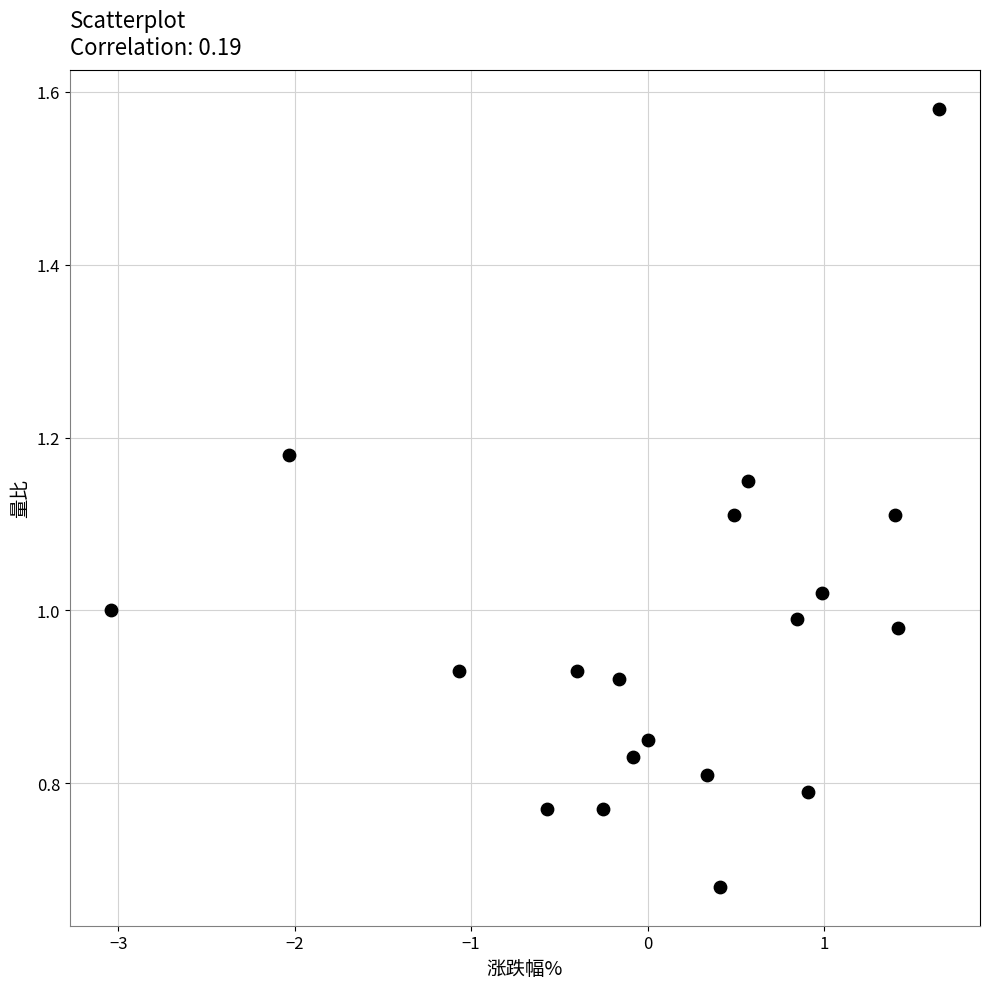

What is the range of X values (max minus min)?

4.7